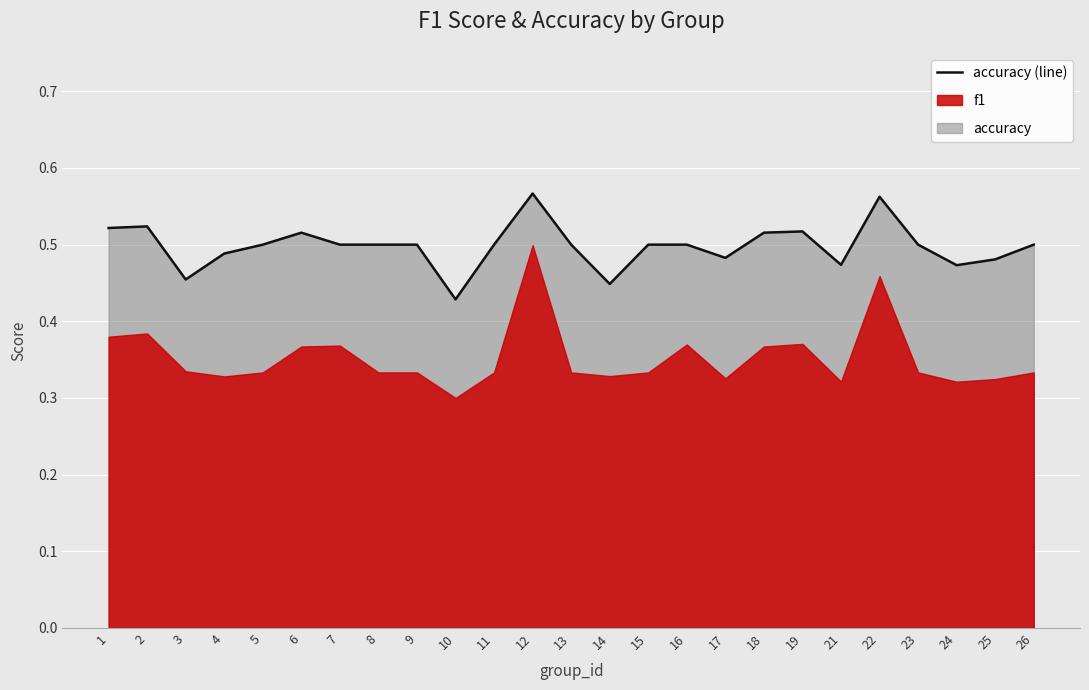

What is the change in value from 9 to 10?

-0.1